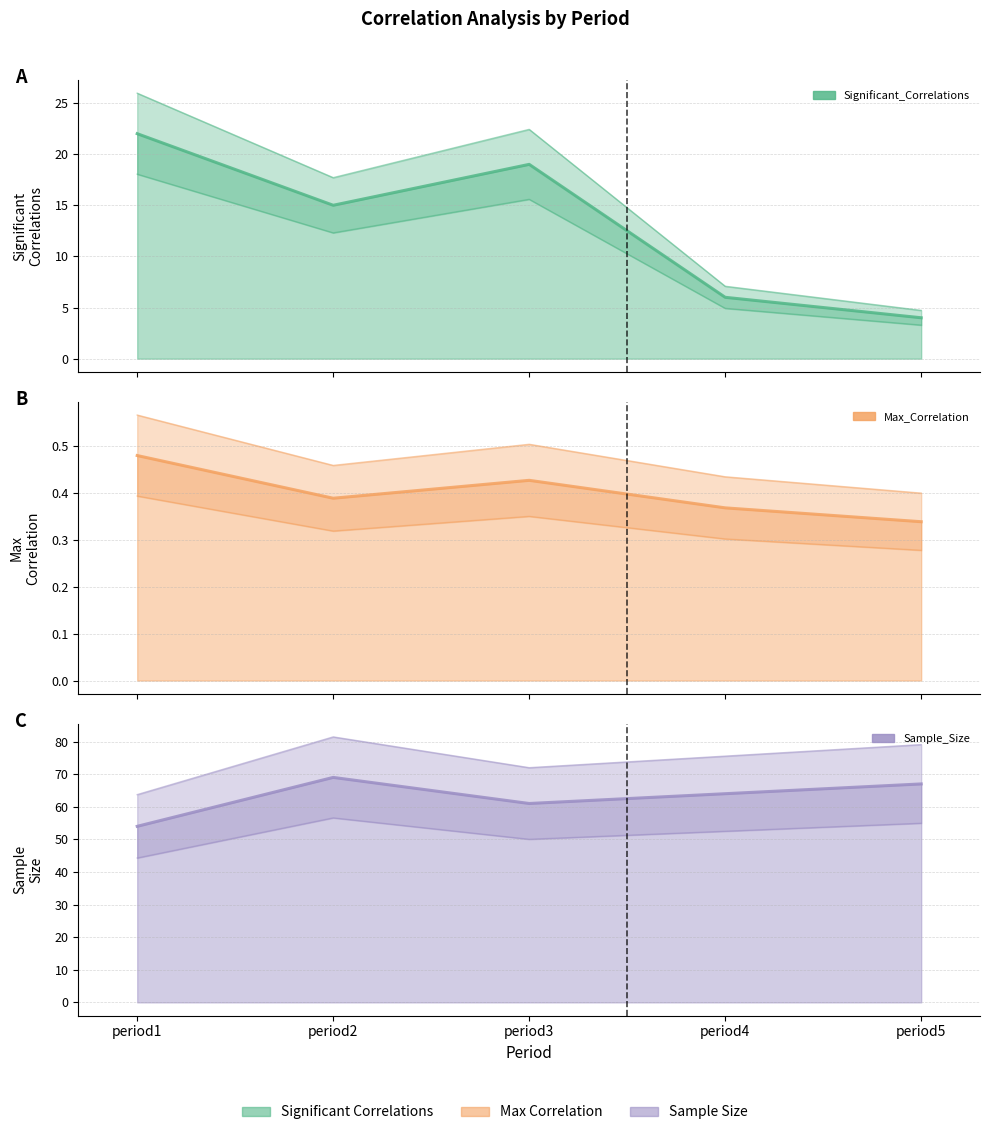

True or false: Max_Correlation has more than 1 points higher than both neighbors.

False